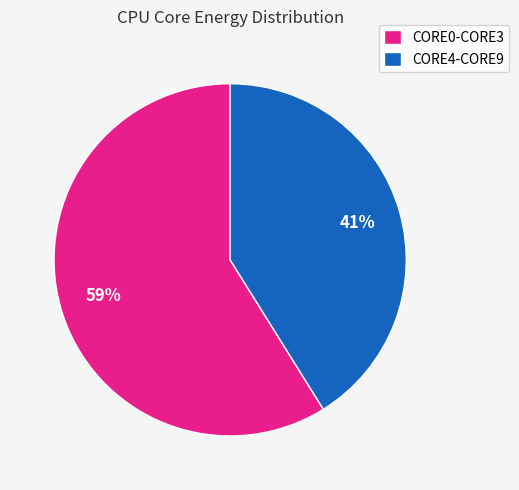

The CORE4-CORE9 slice represents 28% of the pie. True or false?

False